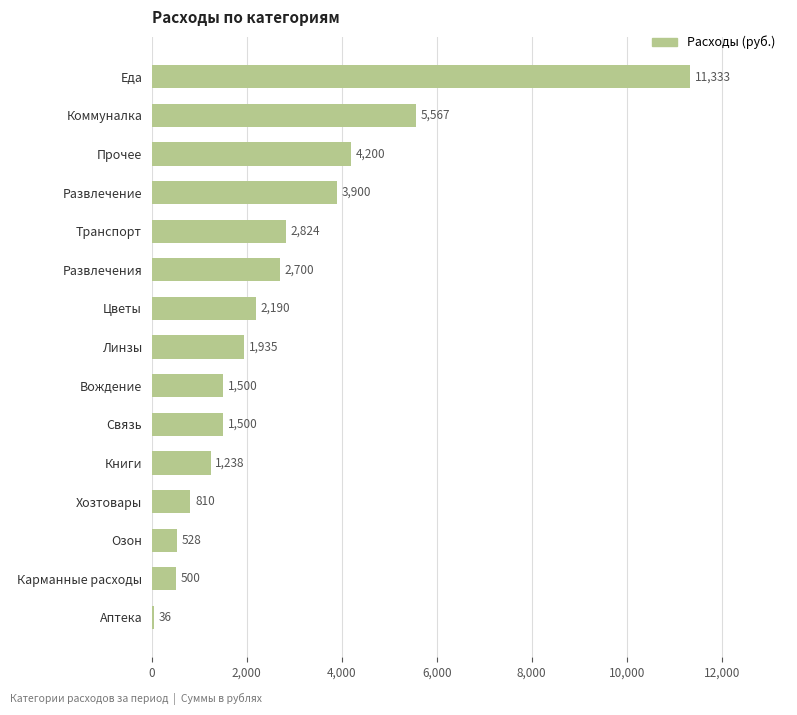

At which label is the value closest to 5684?

Коммуналка